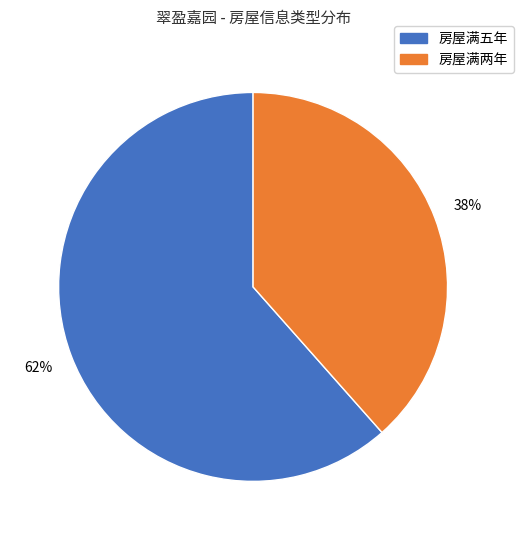

How many segments does this pie chart have?

2